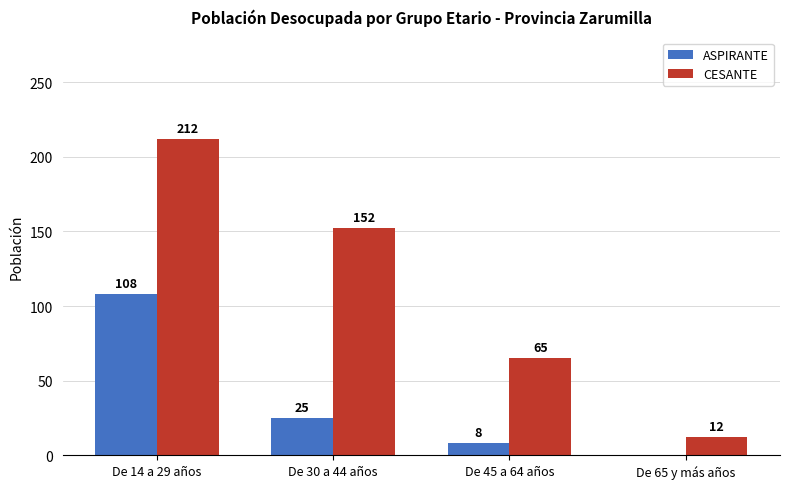

At which category does the chart reach its peak across all series?

De 14 a 29 años